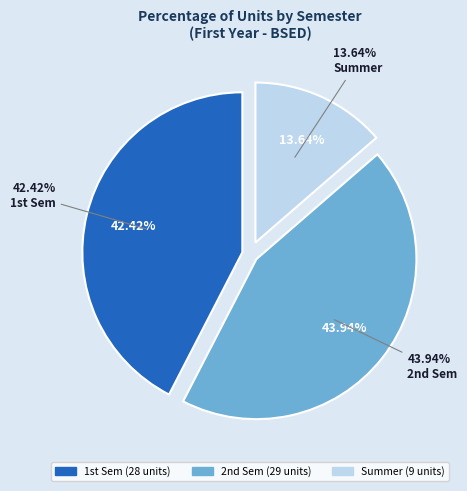

Does any single category account for the majority?

No